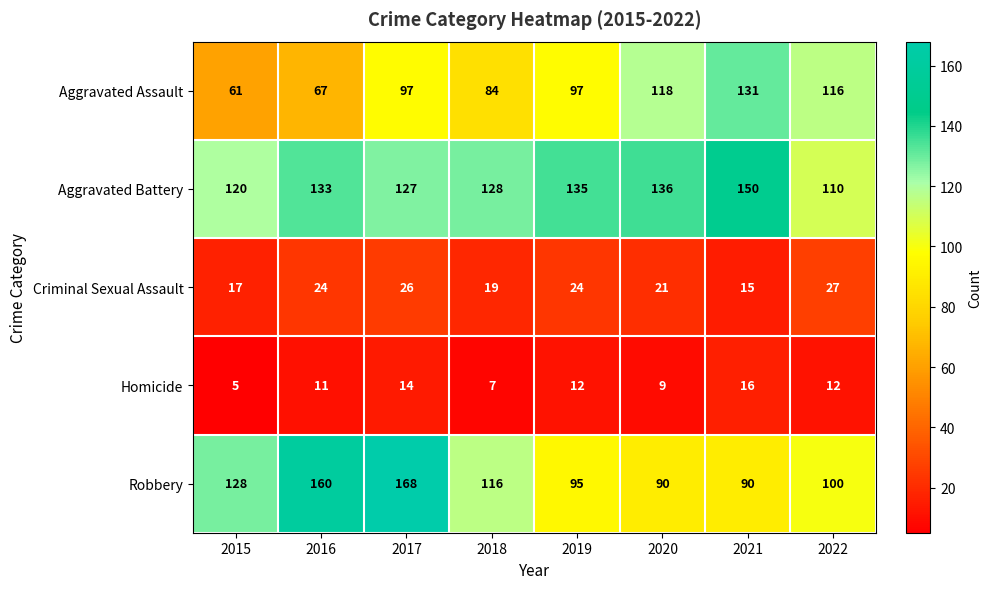

What is the difference between the second highest and minimum values in the Aggravated Assault series?

57